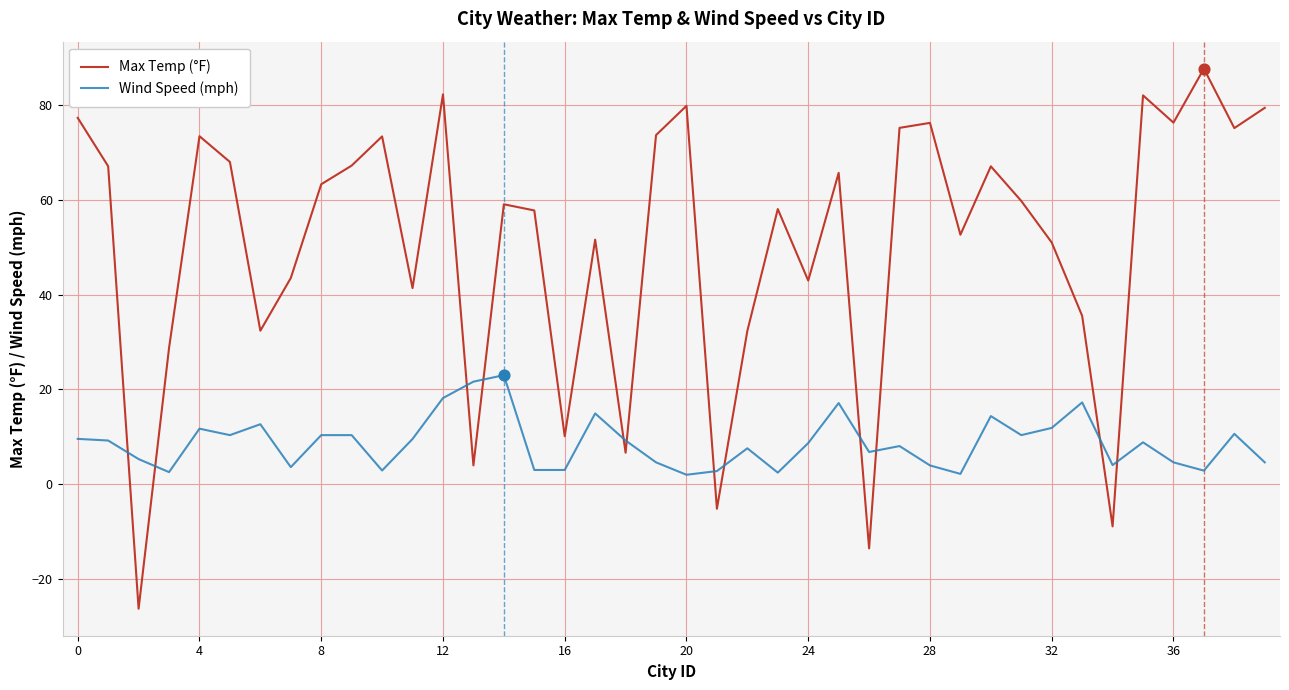

Which series has the largest total across all categories?

Max Temp (°F)